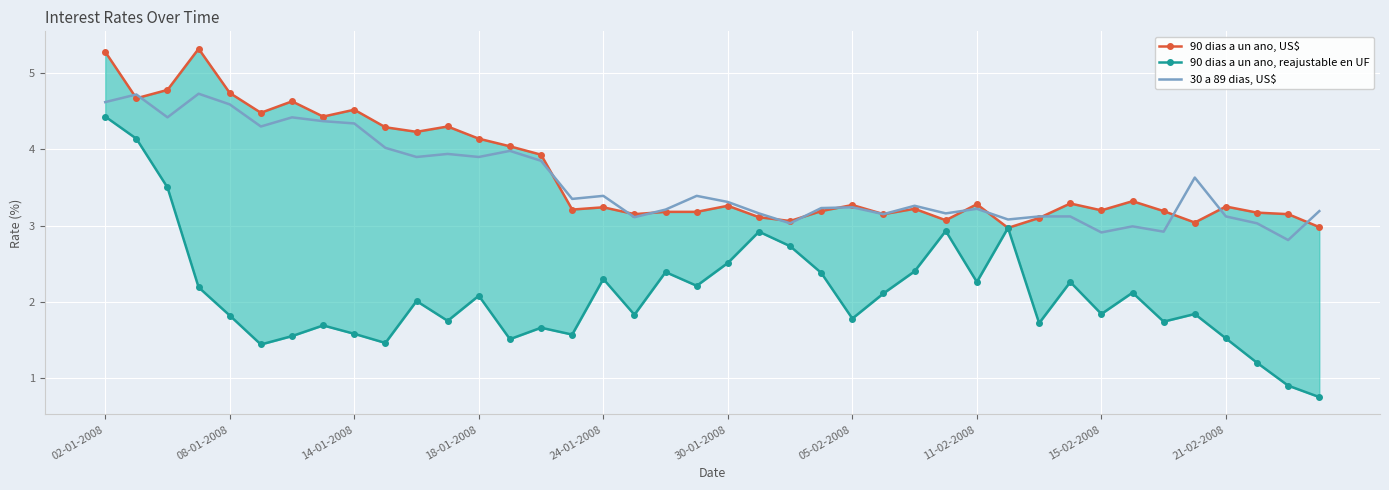

At which label does 90 dias a un ano, reajustable en UF reach its peak?

02-01-2008